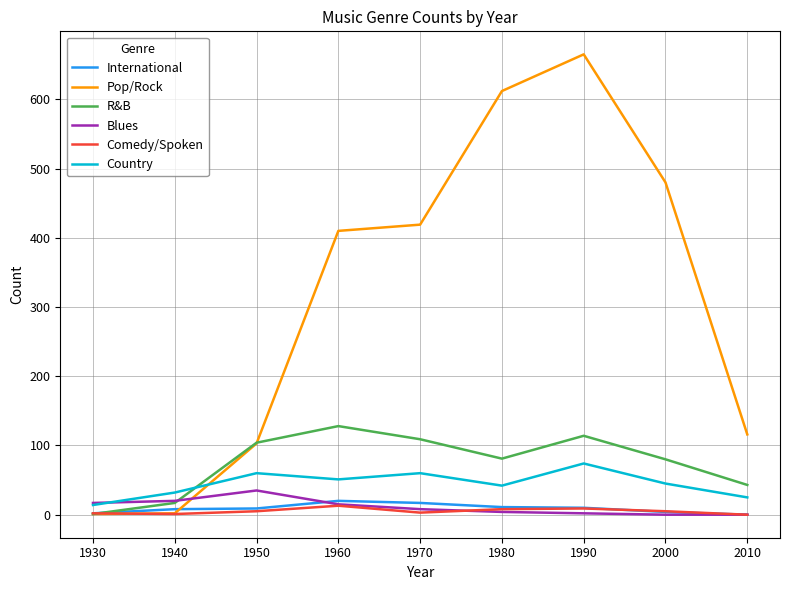

Which series has the largest total across all categories?

Pop/Rock